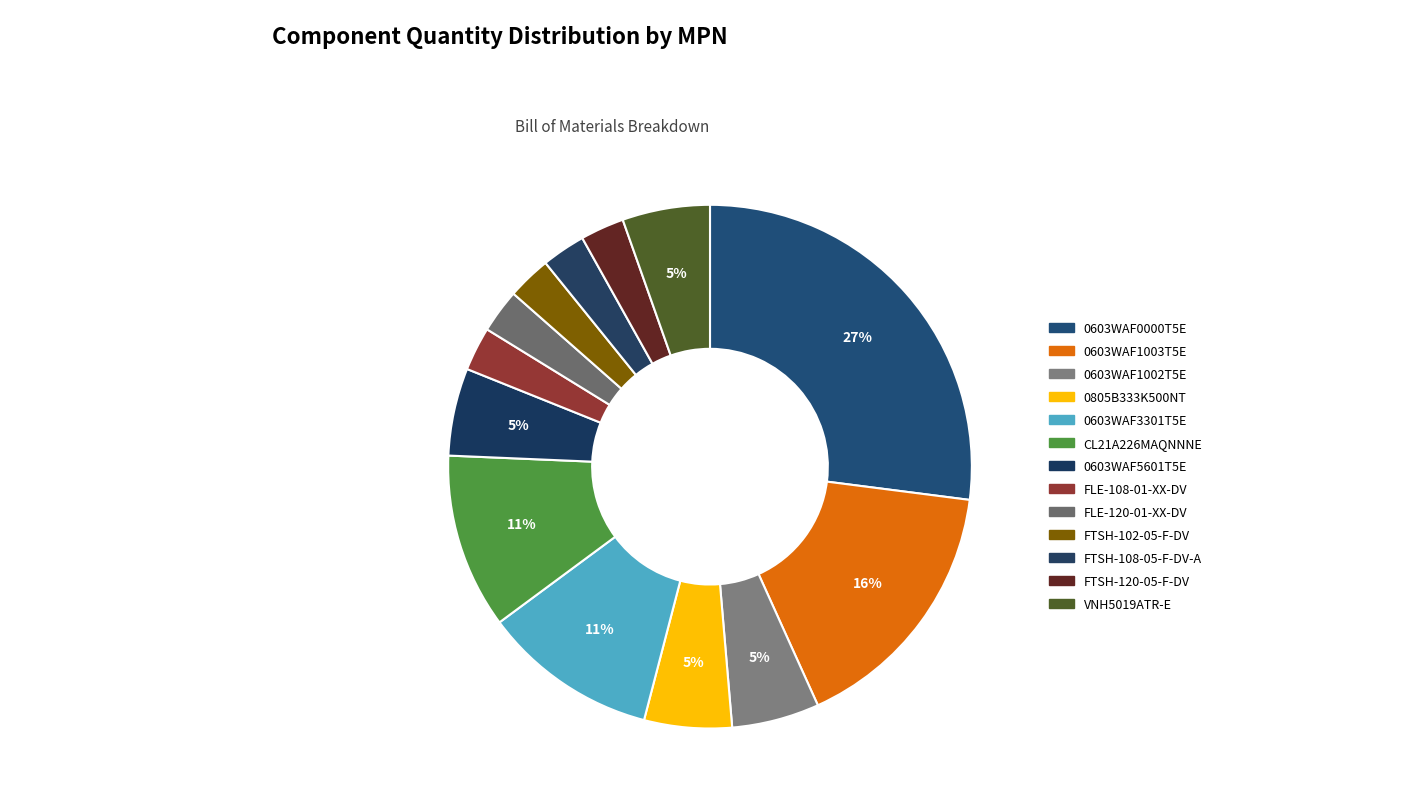

What is the change in value from 0603WAF5601T5E to FTSH-120-05-F-DV?

-1